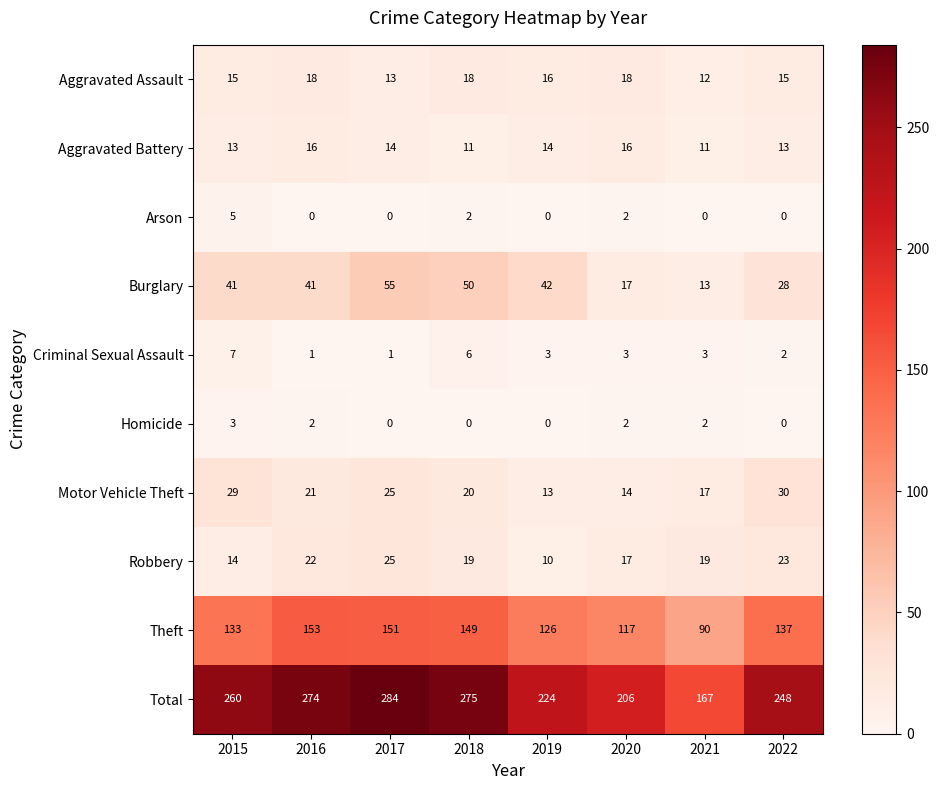

The Criminal Sexual Assault series shows 2 at 2017. True or false?

False